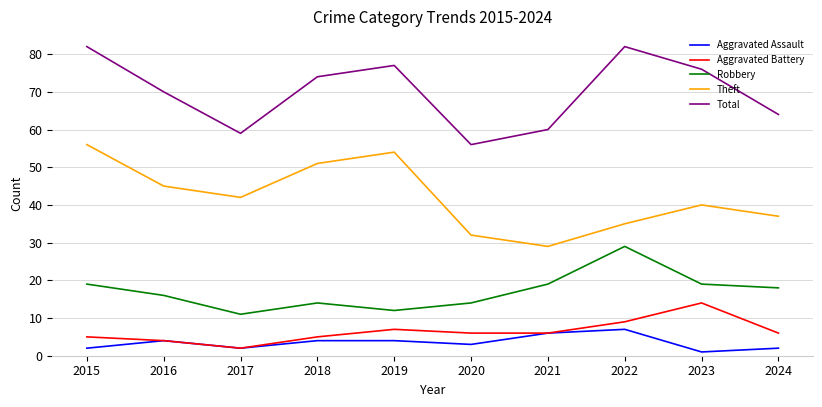

True or false: Theft and Total intersect in this chart.

False